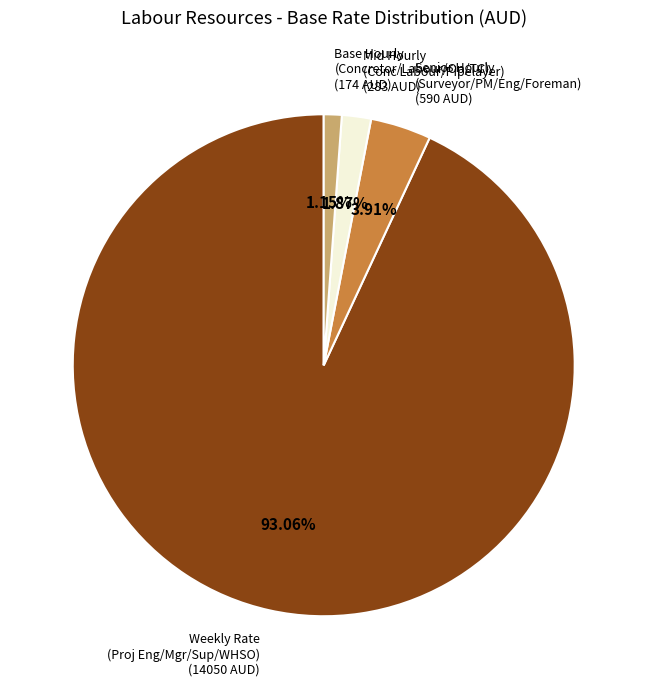

Is the sum of Weekly Rate (Proj Eng/Mgr/Sup/WHSO) (14050 AUD) and Base Hourly (Concretor/Labour/Op/TC) (174 AUD) greater than half?

Yes